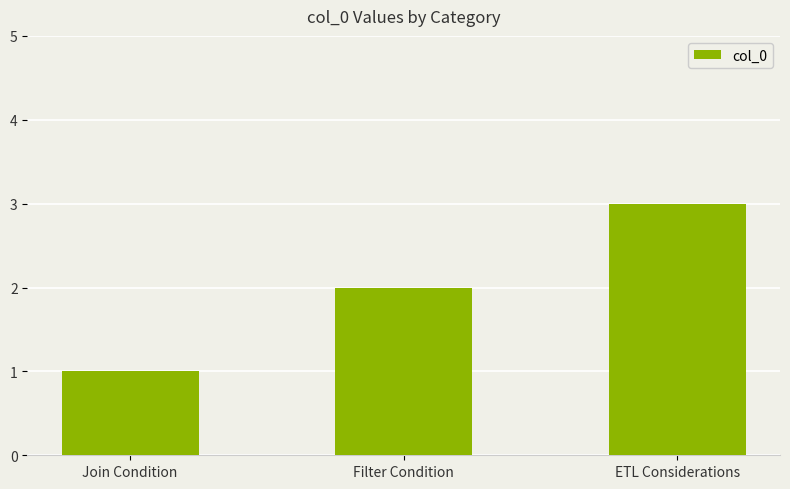

Is it true that the value at Filter Condition is 1?

False